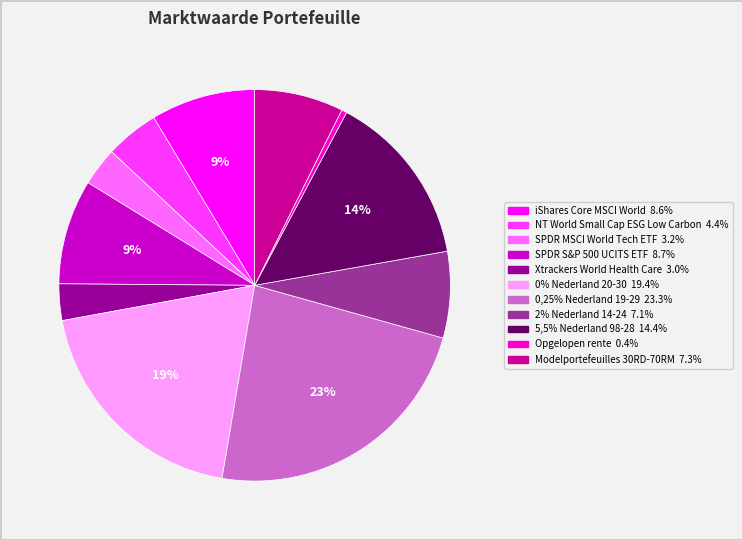

How many segments does this pie chart have?

11